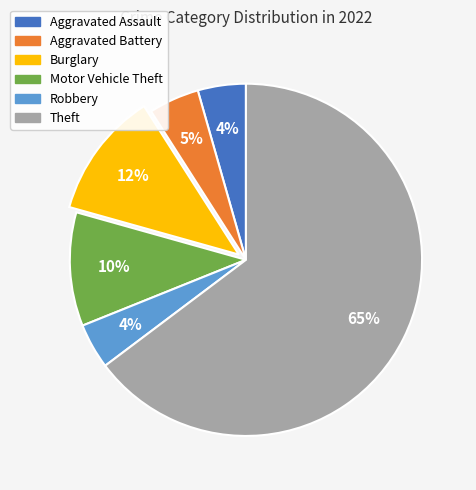

What is the largest slice in the pie chart?

Theft